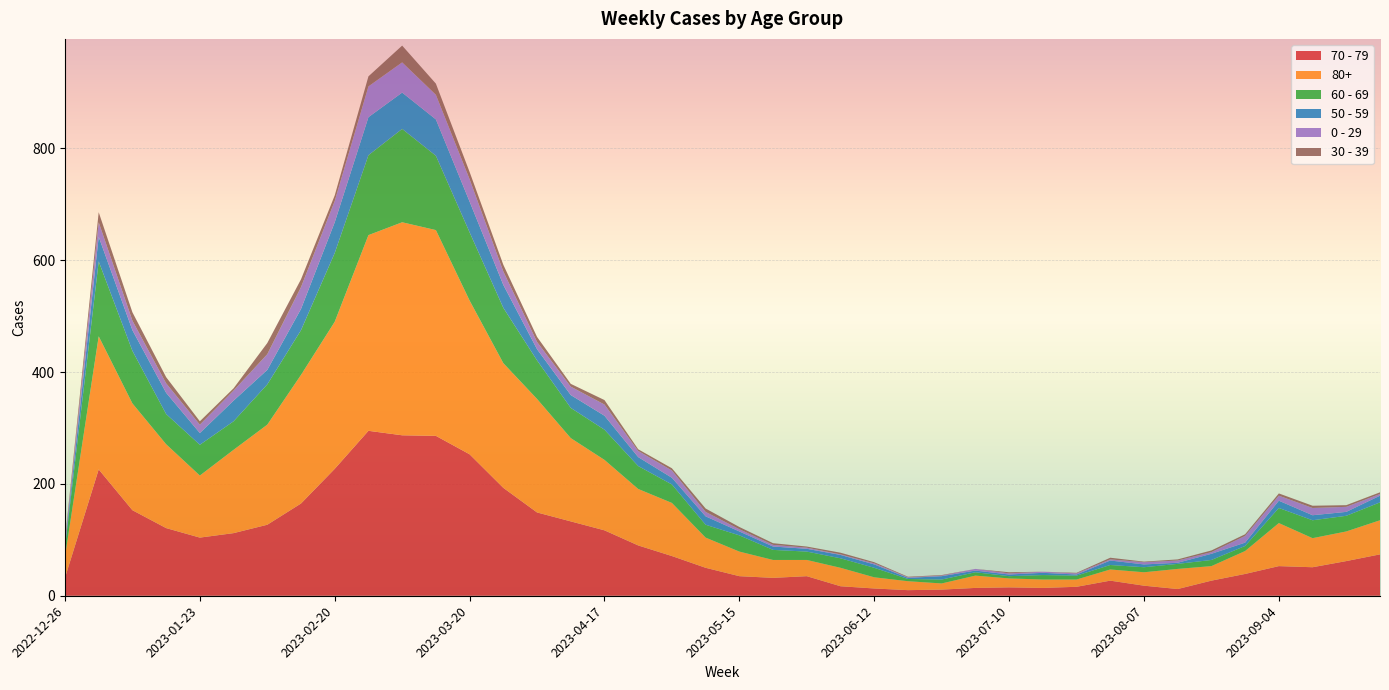

Reading left to right, transcribe all the data shown in this chart.

70 - 79: 32	226	153	121	104	112	127	165	227	295	287	286	253	193	149	133	117	90	71	50	35	32	35	17	13	10	11	14	15	14	16	27	18	12	27	39	53	51	62	74
80+: 38	238	191	150	111	149	179	230	263	350	381	368	275	223	203	149	126	101	95	54	44	32	29	33	20	16	11	22	16	15	13	20	24	36	26	41	77	52	53	61
60 - 69: 16	134	94	54	55	51	72	80	123	143	167	133	122	99	69	54	54	41	33	23	29	18	15	17	17	4	7	6	4	8	7	8	9	9	11	9	27	32	28	32
50 - 59: 5	44	37	38	21	37	26	38	55	68	65	65	55	41	20	23	25	16	12	15	7	6	5	6	6	2	6	3	3	4	2	8	5	2	11	6	13	9	7	12
0 - 29: 4	26	17	17	15	18	28	39	38	55	54	44	40	24	13	15	20	11	13	8	4	3	2	1	2	1	1	3	2	2	2	2	4	4	3	12	9	13	9	3
30 - 39: 5	18	15	11	6	4	20	14	10	18	30	20	13	12	9	5	8	3	4	6	4	3	2	3	2	1	1	0	2	0	1	3	1	2	3	3	4	4	3	3